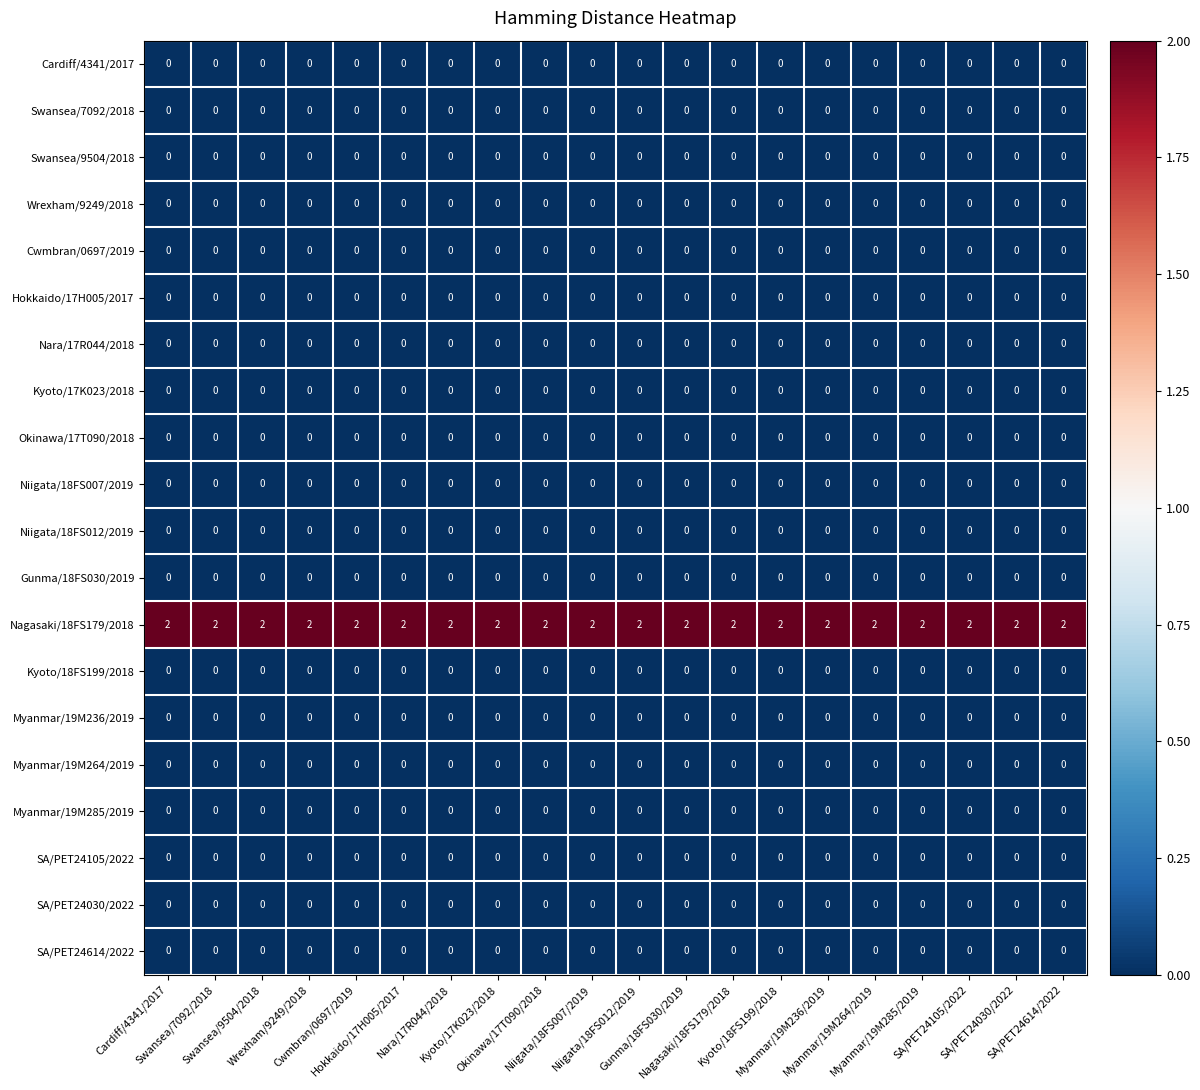

At how many categories does at least one series exceed 0?

20